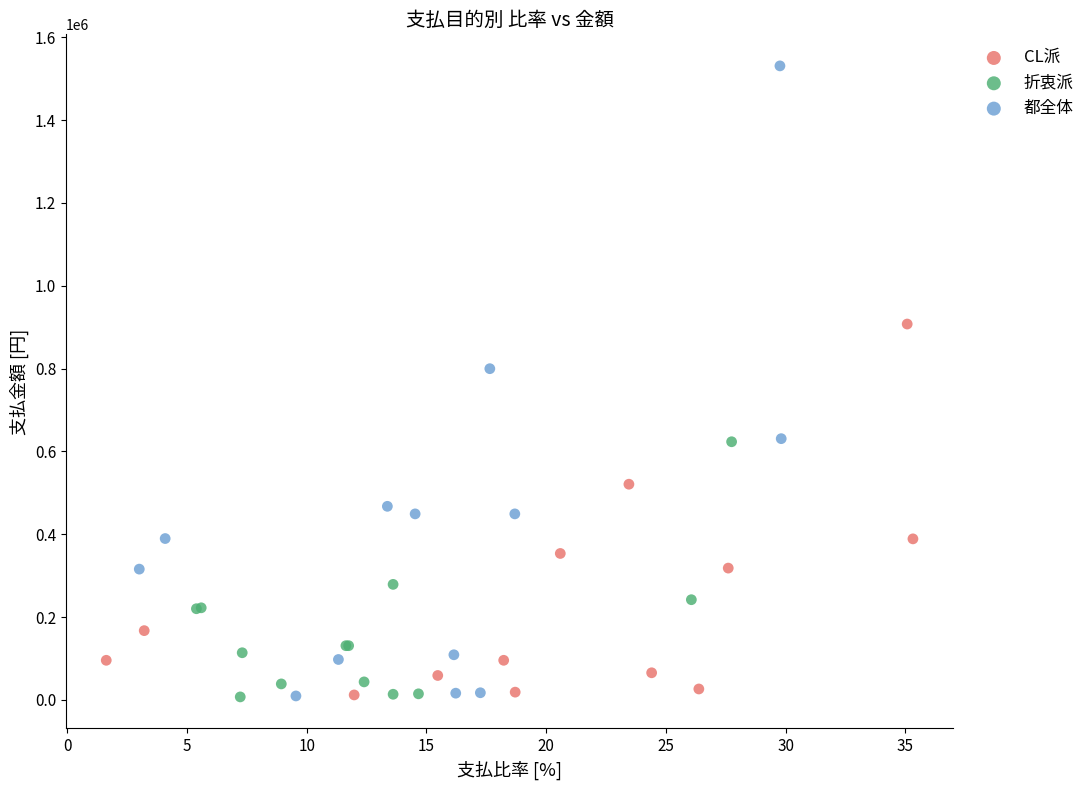

Which series contains the highest Y value?

都全体